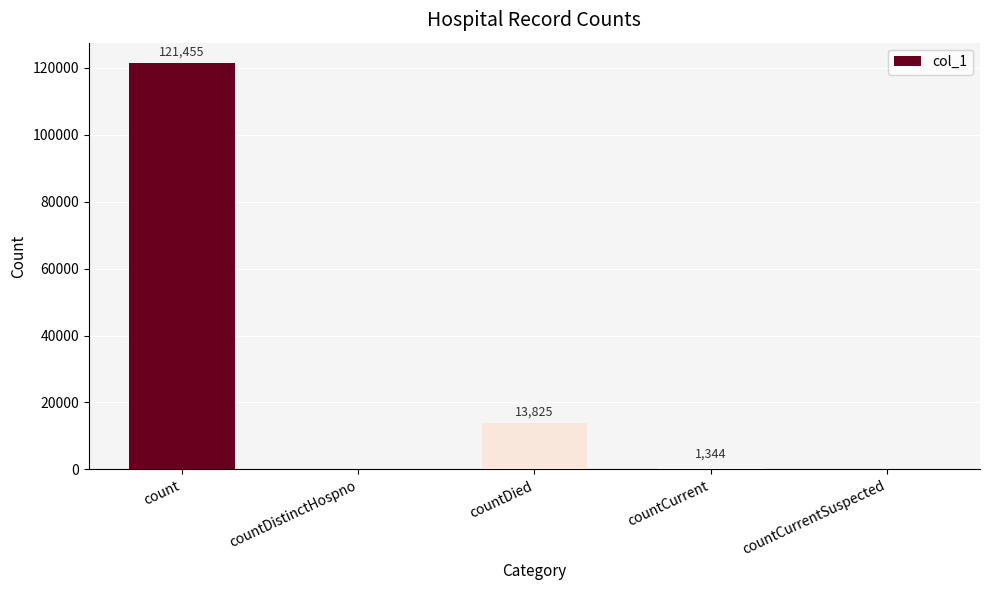

The chart shows a value of 0 at countDistinctHospno. True or false?

True